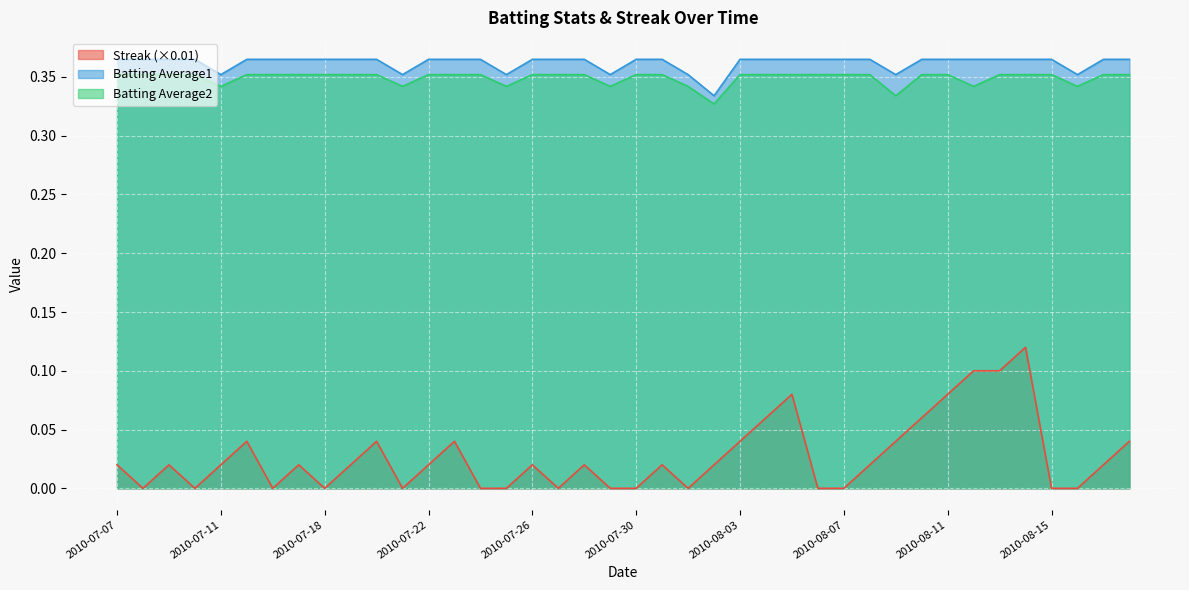

True or false: Streak has a value of 0.0 at 2010-07-22.

True